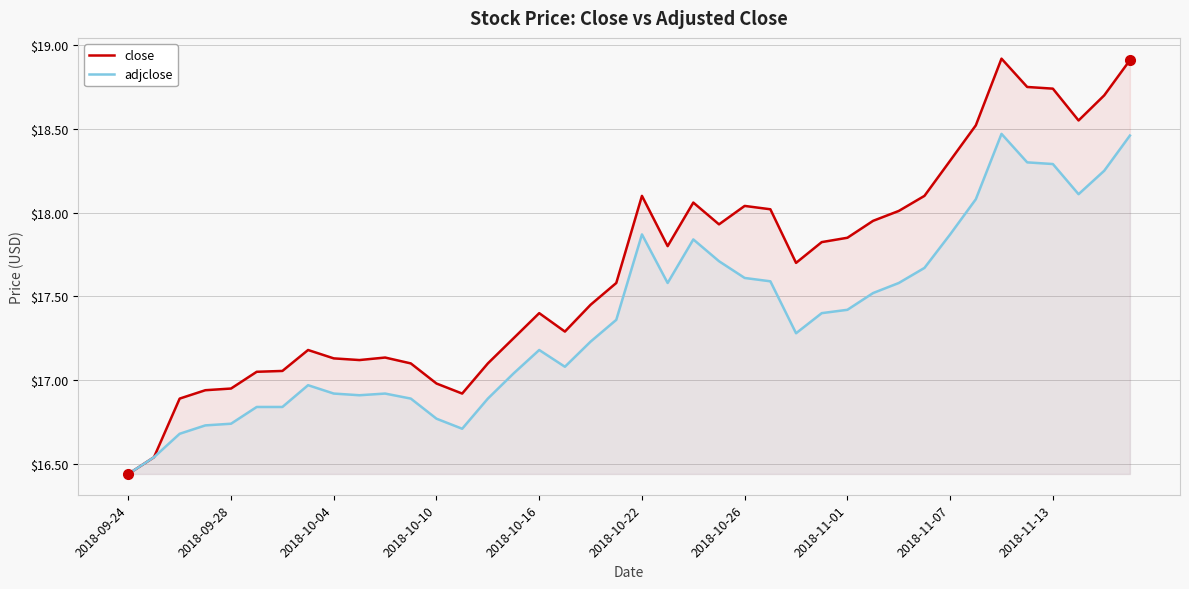

Which category has the lowest value in the adjclose series?

2018-09-24